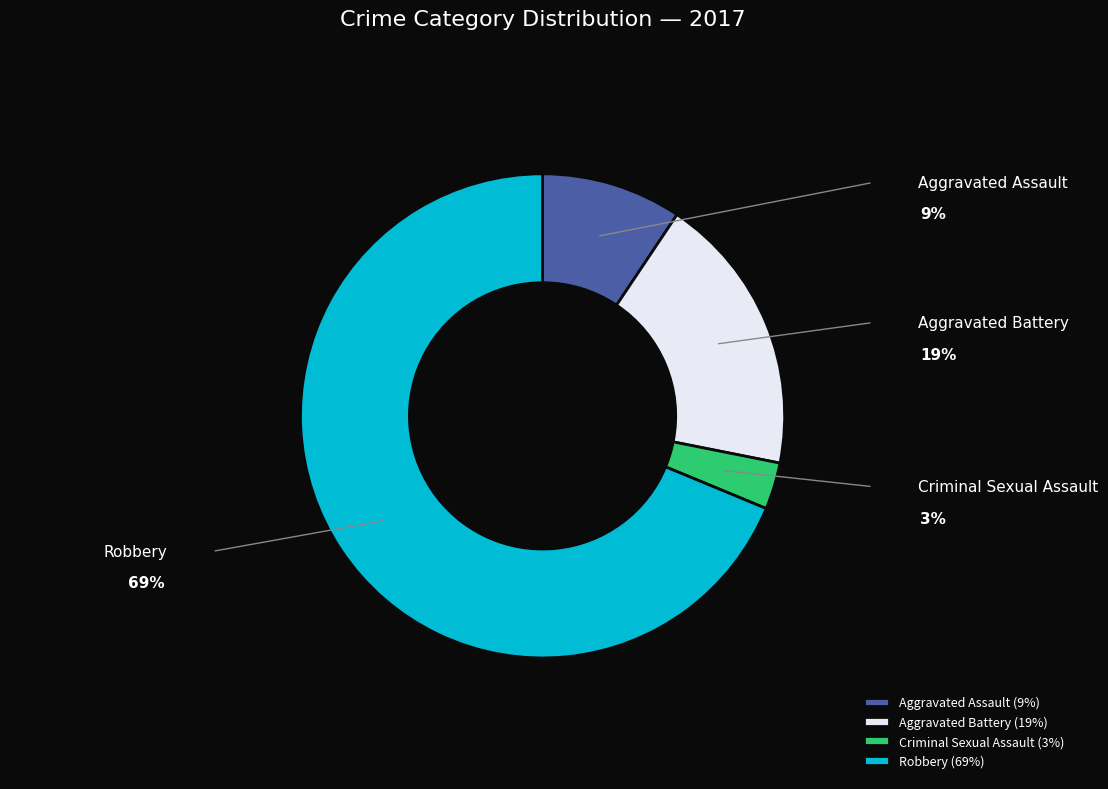

Rank the categories by value from highest to lowest.

Robbery, Aggravated Battery, Aggravated Assault, Criminal Sexual Assault